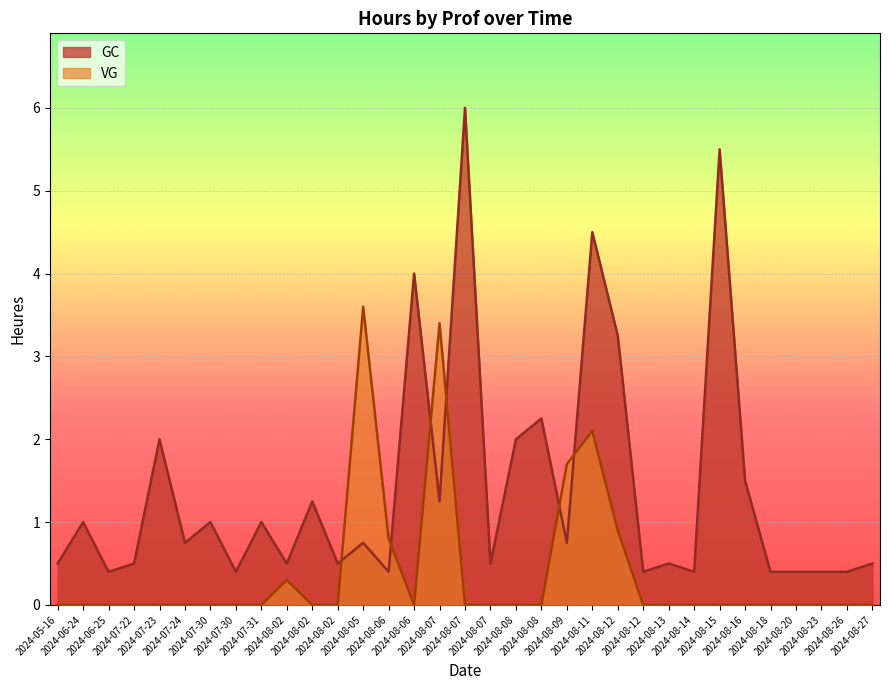

How many lines are shown in the chart?

2